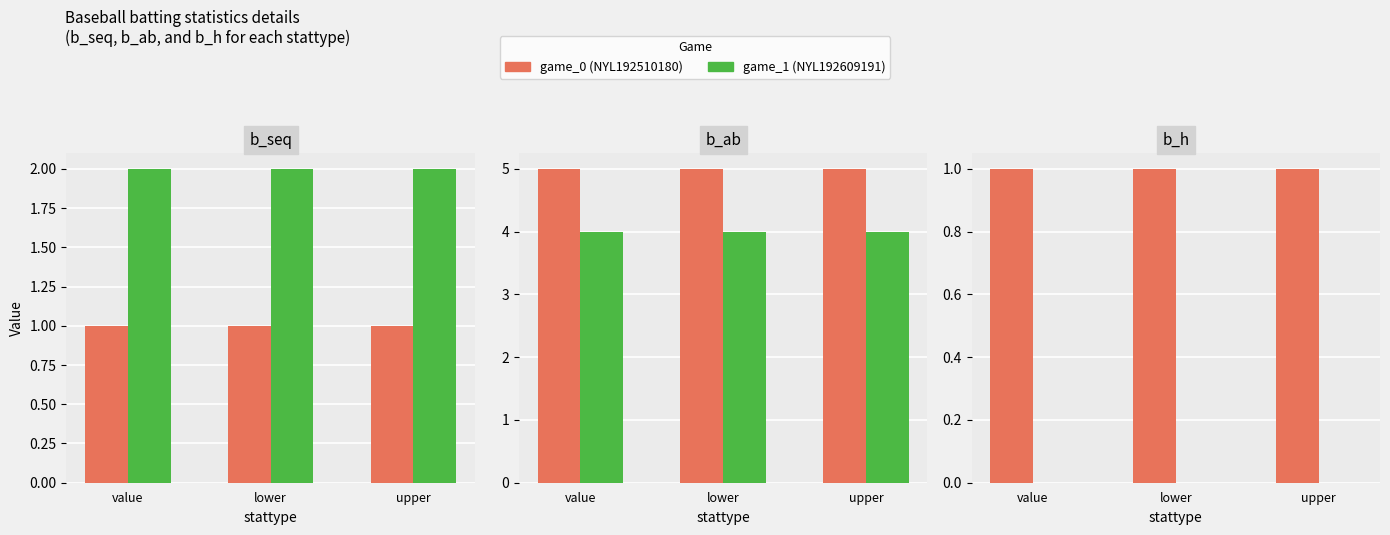

What is the average value of the b_seq series?

2